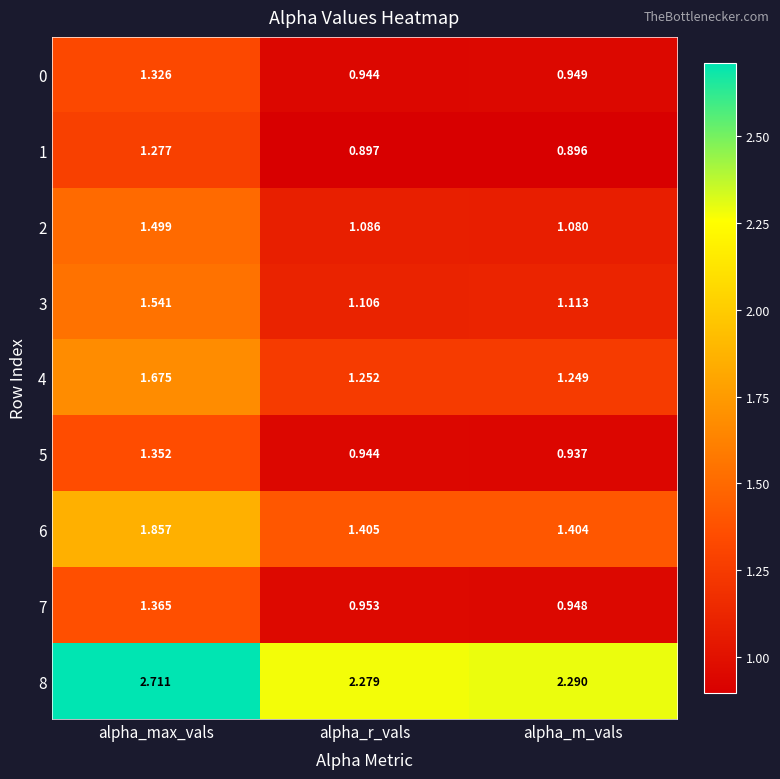

At which category is the sum across all series the highest?

alpha_max_vals